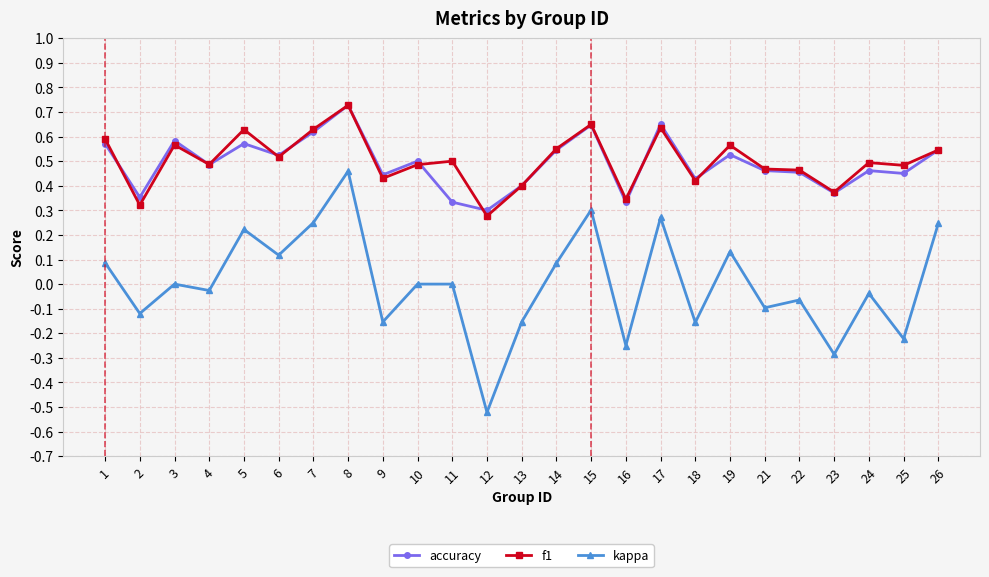

The value of kappa at 17 is 0.3. True or false?

True